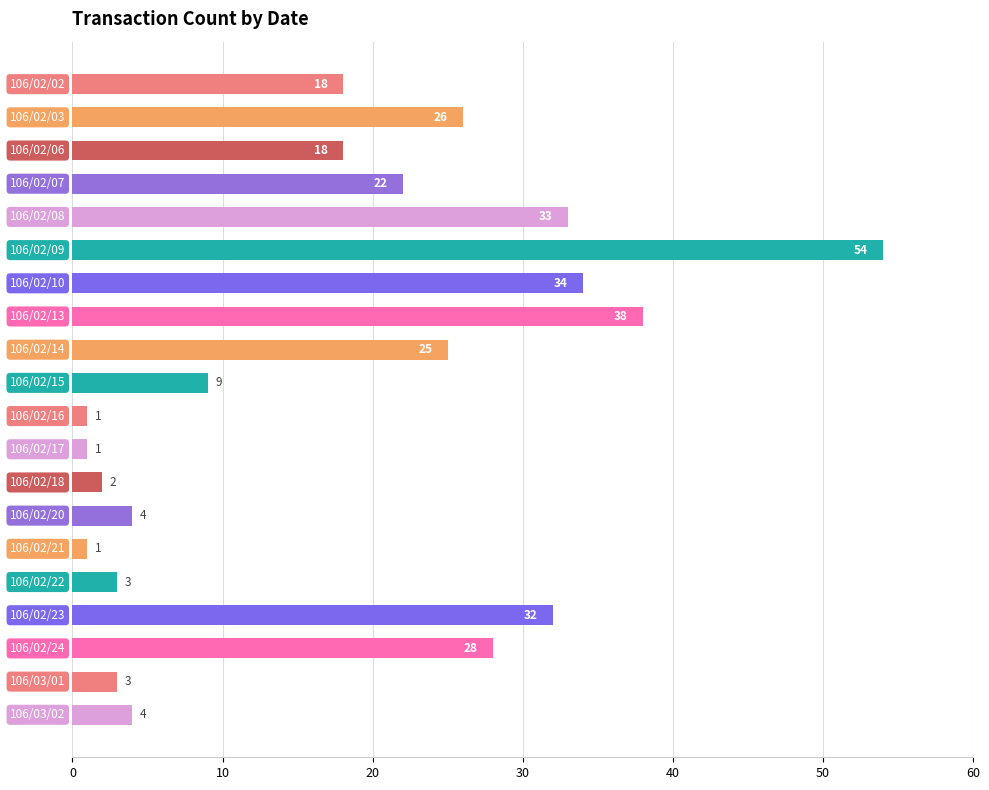

What is the difference between the maximum and minimum values?

53